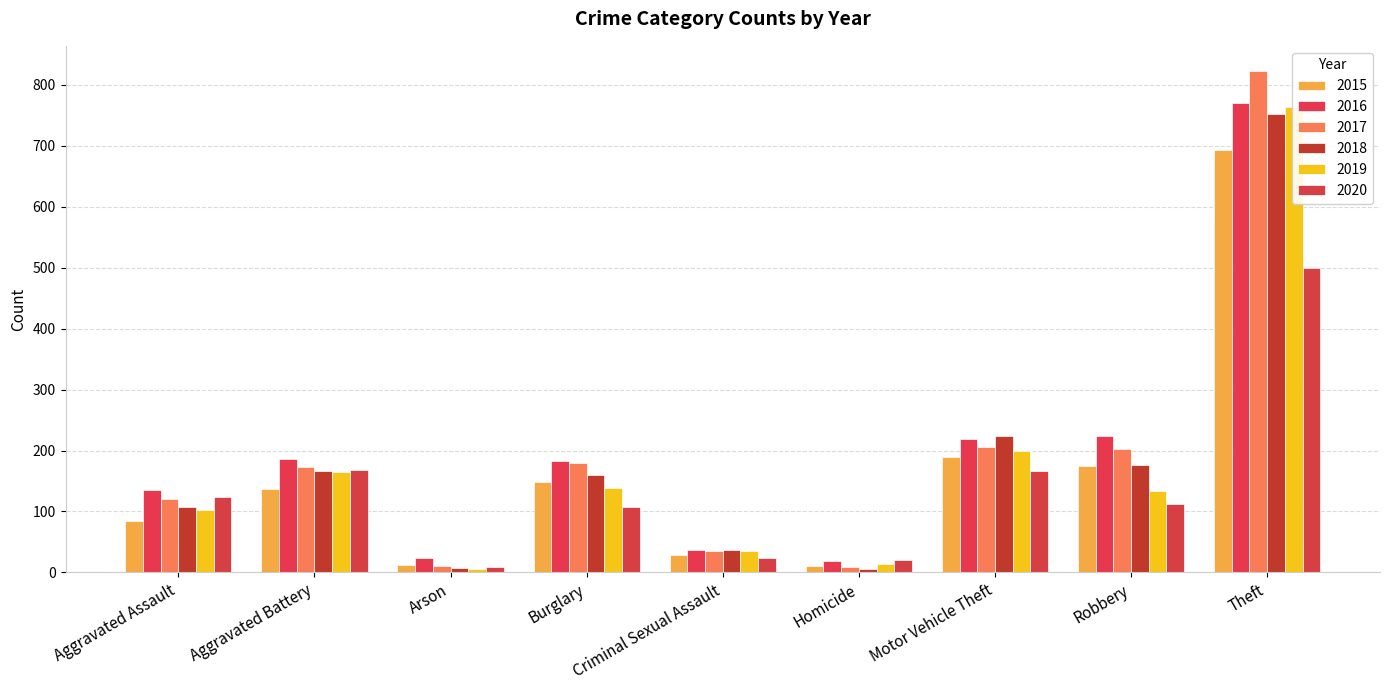

Reading left to right, extract all data points from this chart.

2015: Aggravated Assault=84	Aggravated Battery=137	Arson=12	Burglary=149	Criminal Sexual Assault=28	Homicide=11	Motor Vehicle Theft=190	Robbery=175	Theft=693
2016: Aggravated Assault=136	Aggravated Battery=186	Arson=23	Burglary=182	Criminal Sexual Assault=36	Homicide=18	Motor Vehicle Theft=219	Robbery=224	Theft=771
2017: Aggravated Assault=121	Aggravated Battery=173	Arson=11	Burglary=179	Criminal Sexual Assault=35	Homicide=8	Motor Vehicle Theft=205	Robbery=203	Theft=823
2018: Aggravated Assault=107	Aggravated Battery=166	Arson=7	Burglary=160	Criminal Sexual Assault=36	Homicide=6	Motor Vehicle Theft=223	Robbery=176	Theft=752
2019: Aggravated Assault=102	Aggravated Battery=164	Arson=6	Burglary=139	Criminal Sexual Assault=35	Homicide=13	Motor Vehicle Theft=199	Robbery=134	Theft=764
2020: Aggravated Assault=123	Aggravated Battery=168	Arson=9	Burglary=108	Criminal Sexual Assault=24	Homicide=21	Motor Vehicle Theft=166	Robbery=113	Theft=500